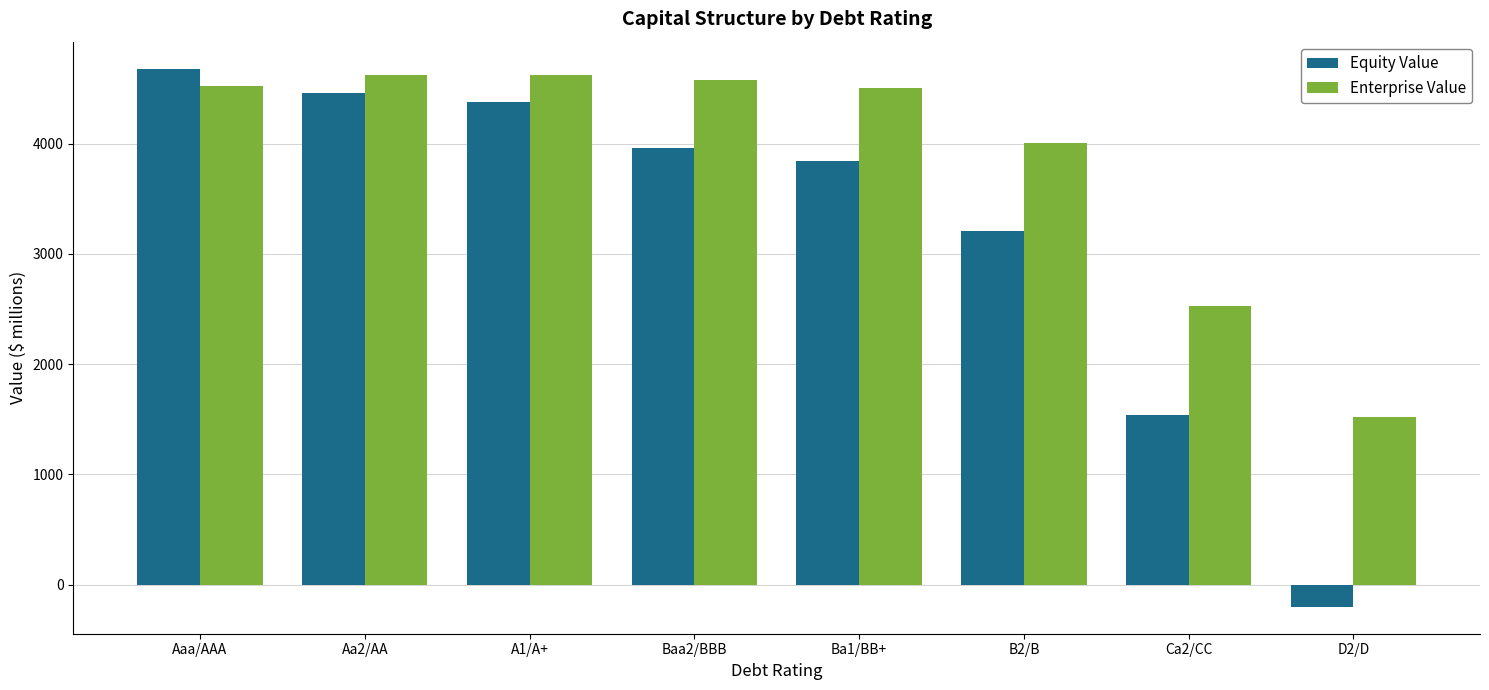

At how many categories does at least one series exceed 1635?

7